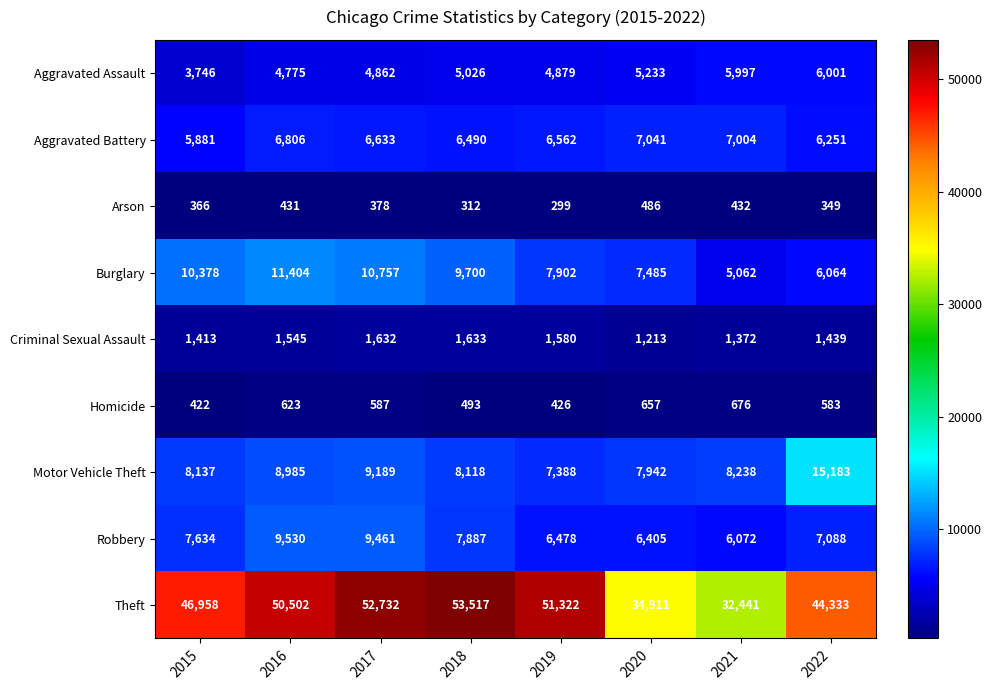

The value of Robbery at 2016 is 3606. True or false?

False